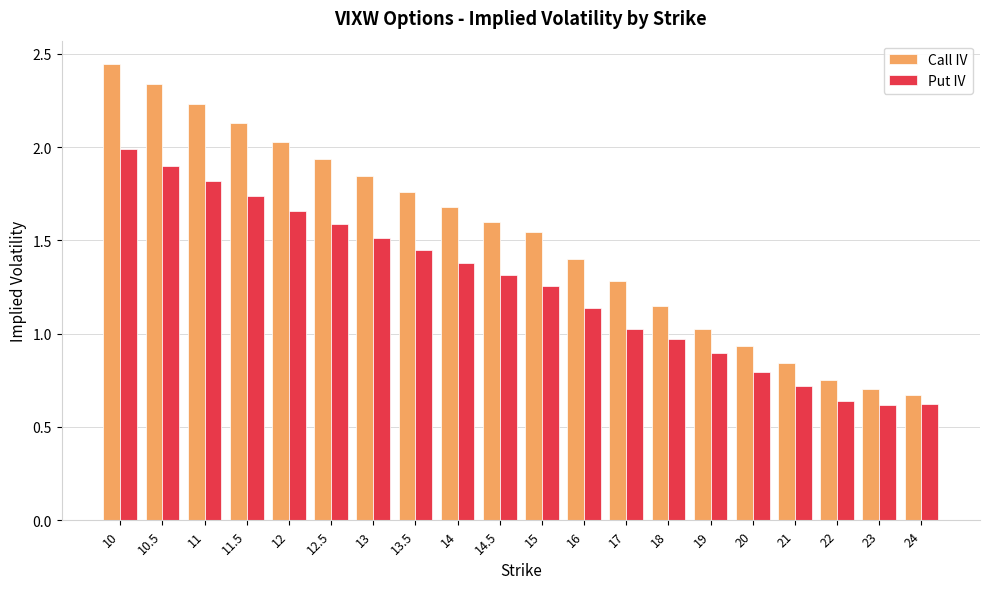

Rank the series at 18 from highest to lowest value.

Call IV, Put IV